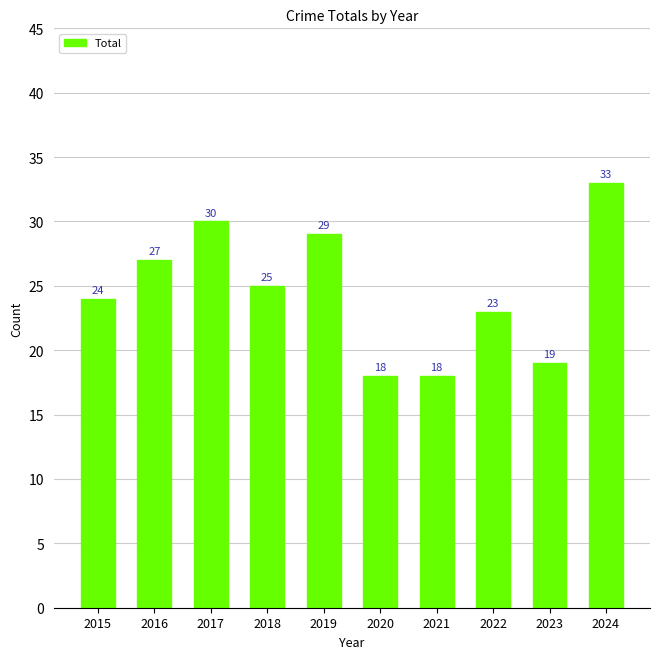

How many values are below 25?

5